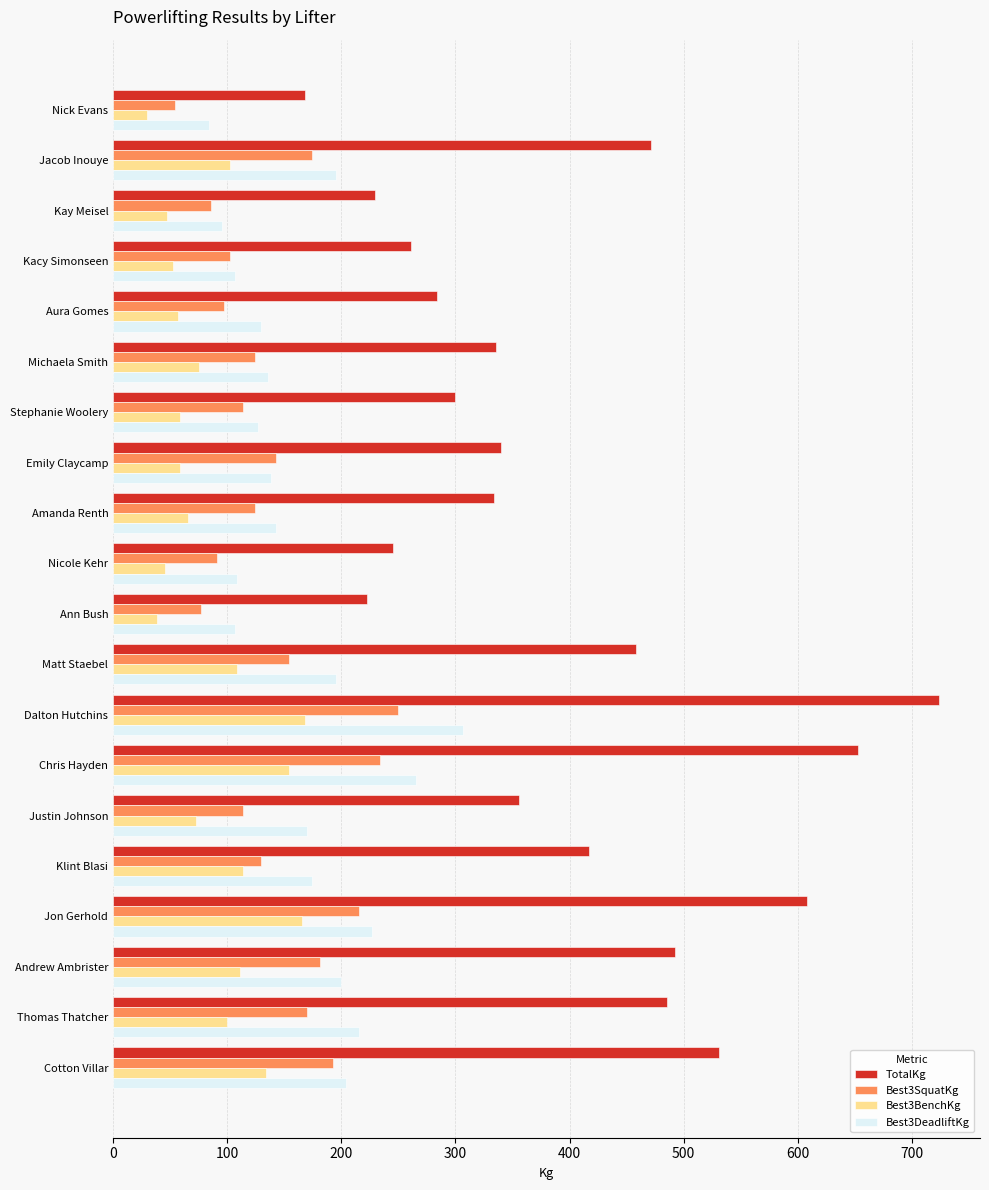

Which series changed the most between Jacob Inouye and Aura Gomes?

TotalKg